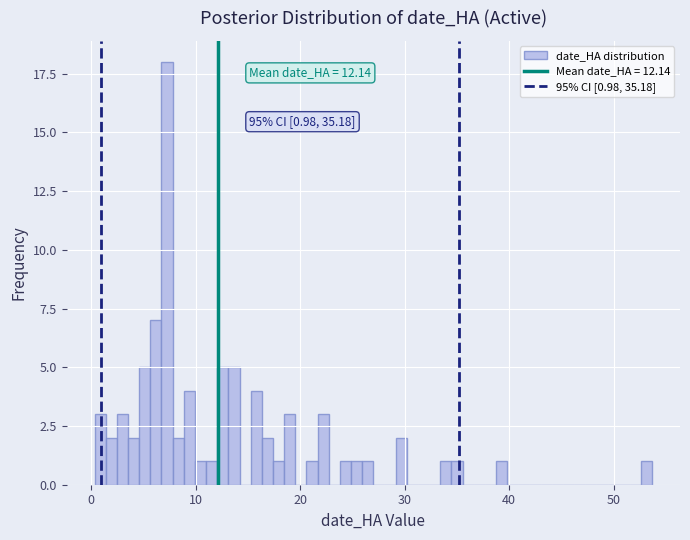

Read against the x-axis, roughly where is the centre of the tallest bar?

7